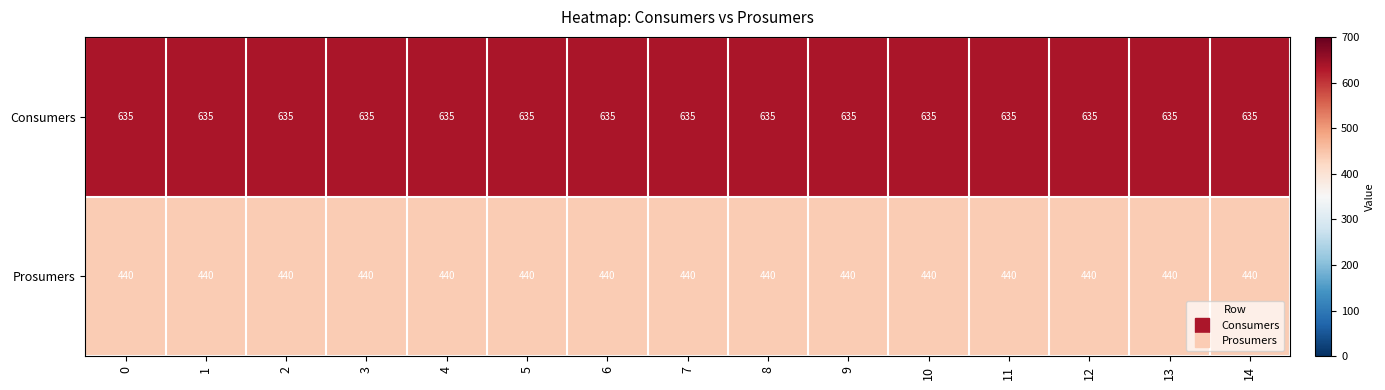

What is the highest value of the Prosumers series?

440